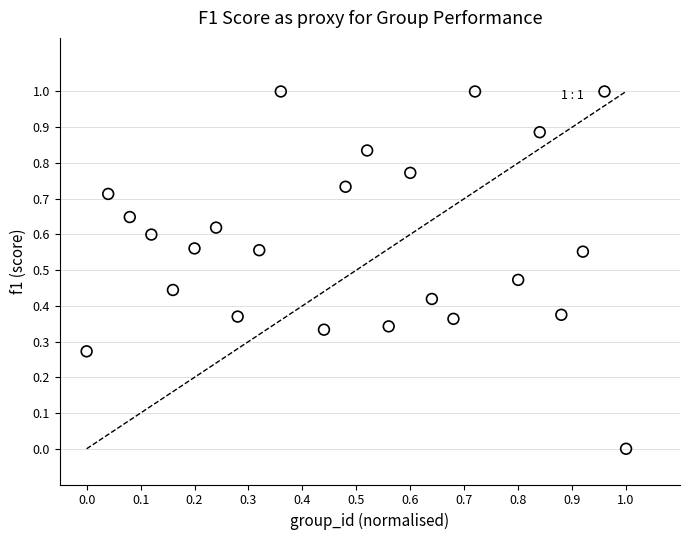

What is the range of Y values (max minus min)?

1.0